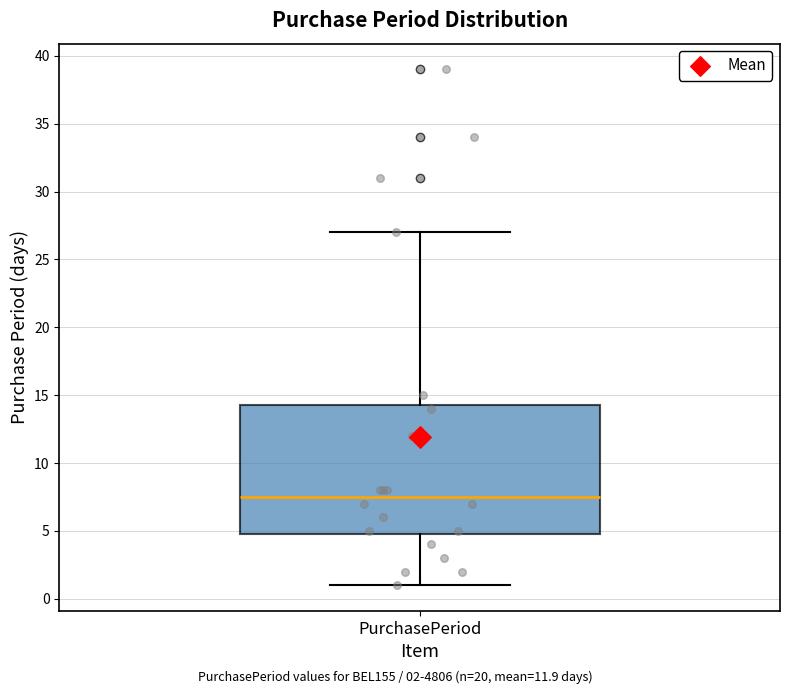

Read this box plot against the y-axis: the position of the median line, the range covered by the box, and the ends of both whiskers. The values are not printed on the chart, so give them approximately, as read against the axis.

median 7.5, box 5.0 to 14.5, whiskers 1.0 to 27.0